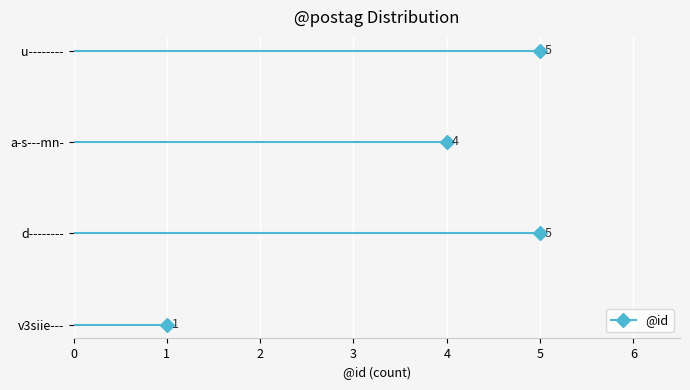

What is the difference between the second highest and minimum values?

3